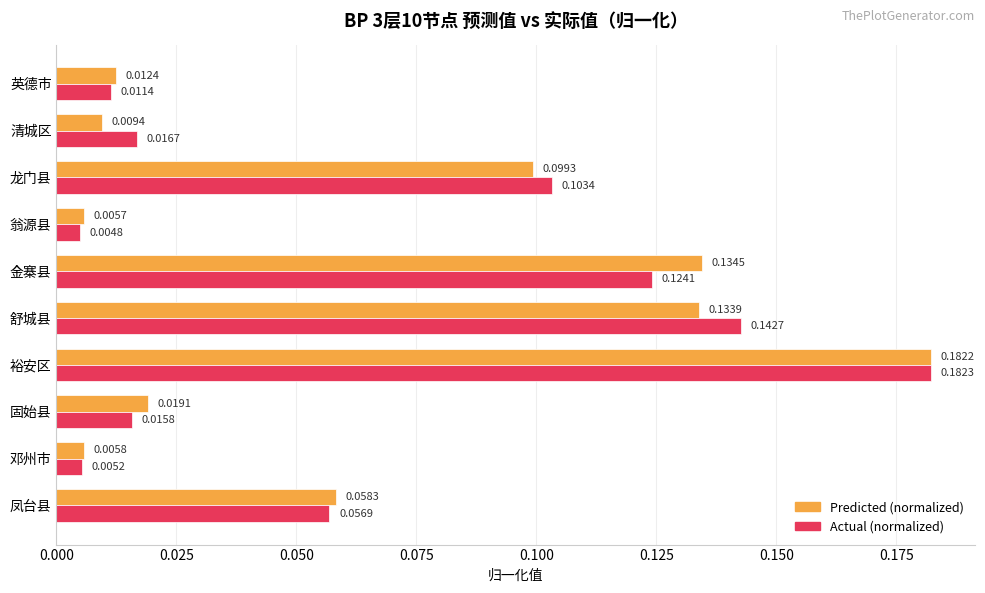

Which category has the lowest value in the Predicted (normalized) series?

翁源县